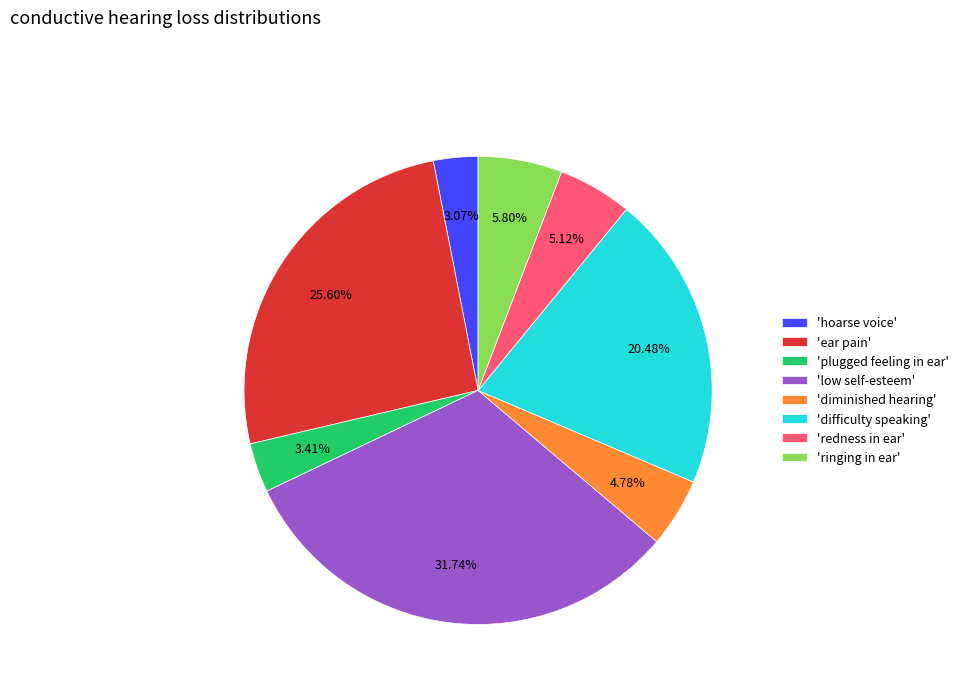

Is the sum of 'plugged feeling in ear' and 'diminished hearing' greater than half?

No